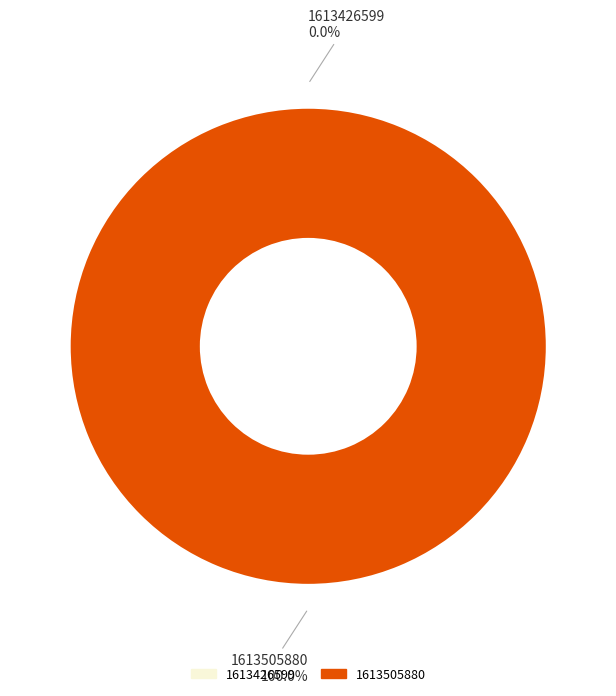

Is there any slice that represents more than half of the pie?

Yes